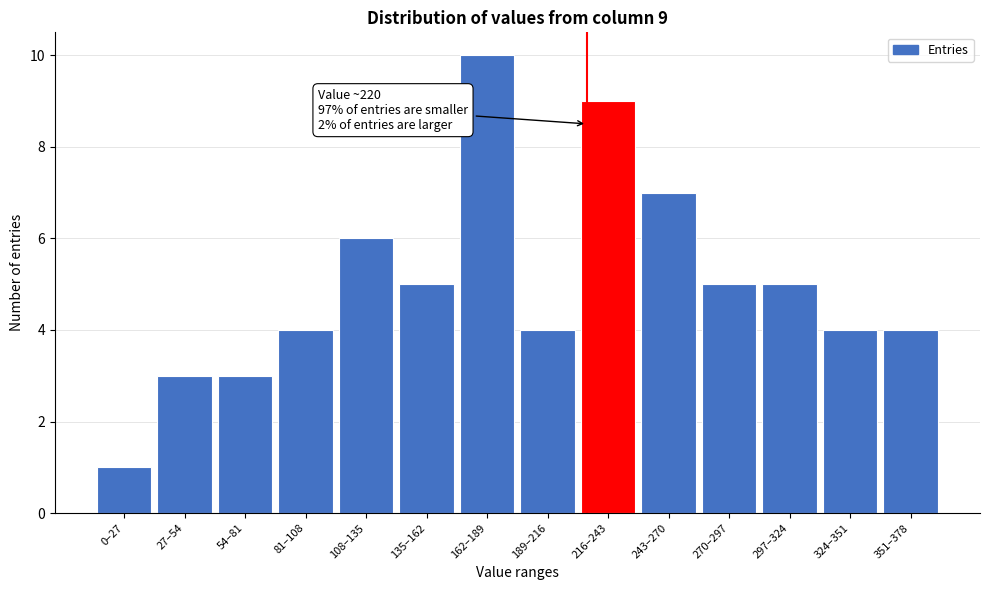

Reading left to right, what are all the values shown in this chart?

0–27=1	27–54=3	54–81=3	81–108=4	108–135=6	135–162=5	162–189=10	189–216=4	216–243=9	243–270=7	270–297=5	297–324=5	324–351=4	351–378=4